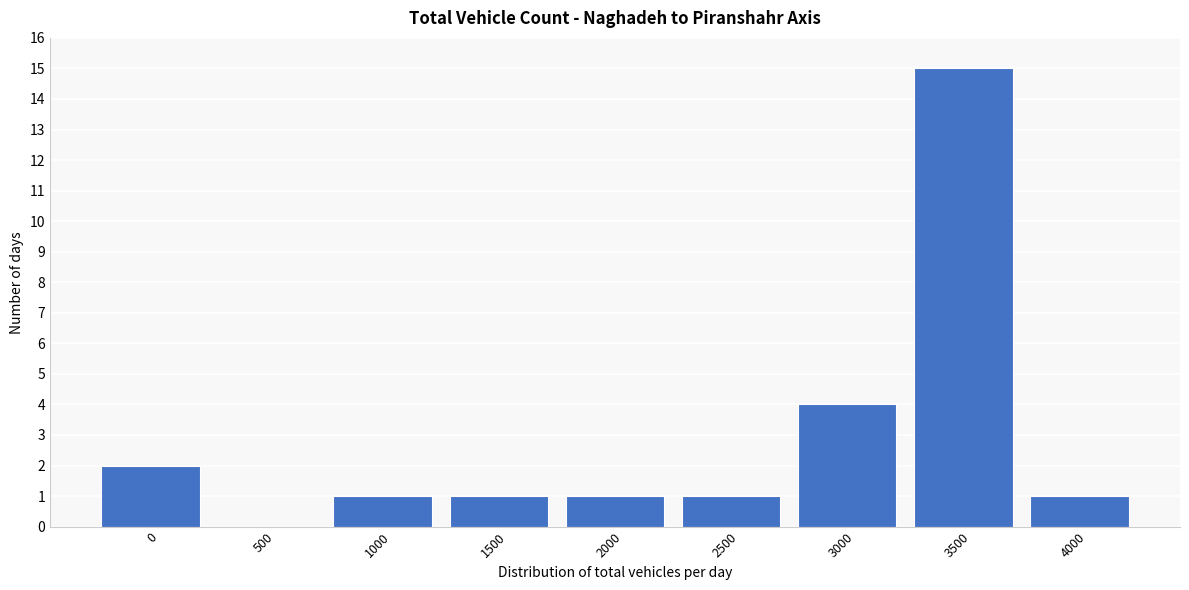

Reading left to right, transcribe all the data shown in this chart.

0=2	500=0	1000=1	1500=1	2000=1	2500=1	3000=4	3500=15	4000=1